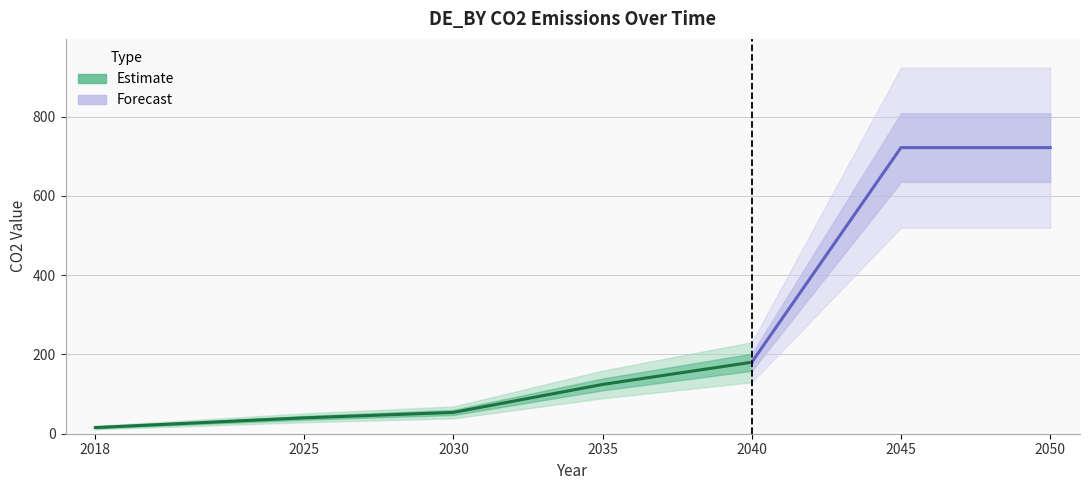

What is the minimum value shown in the chart?

15.6